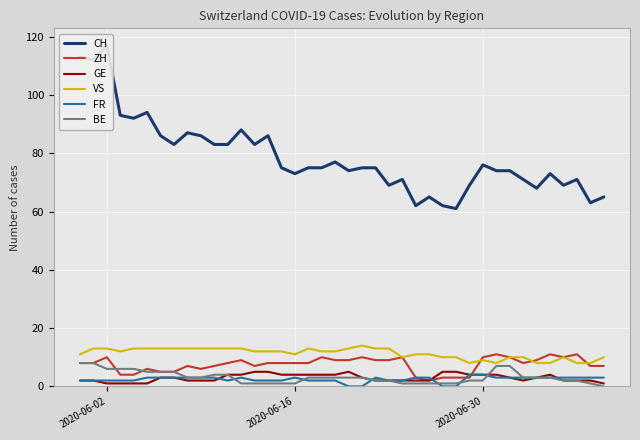

What is the highest value of the BE series?

8